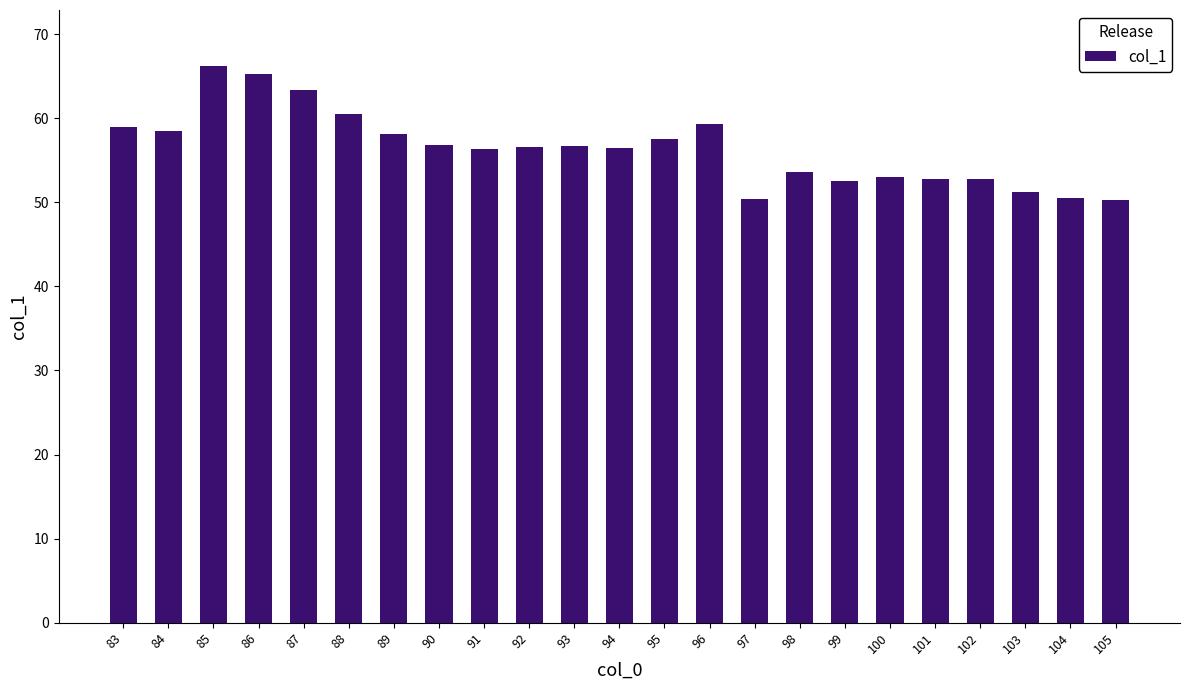

What is the difference between the values at 99 and 98?

1.1